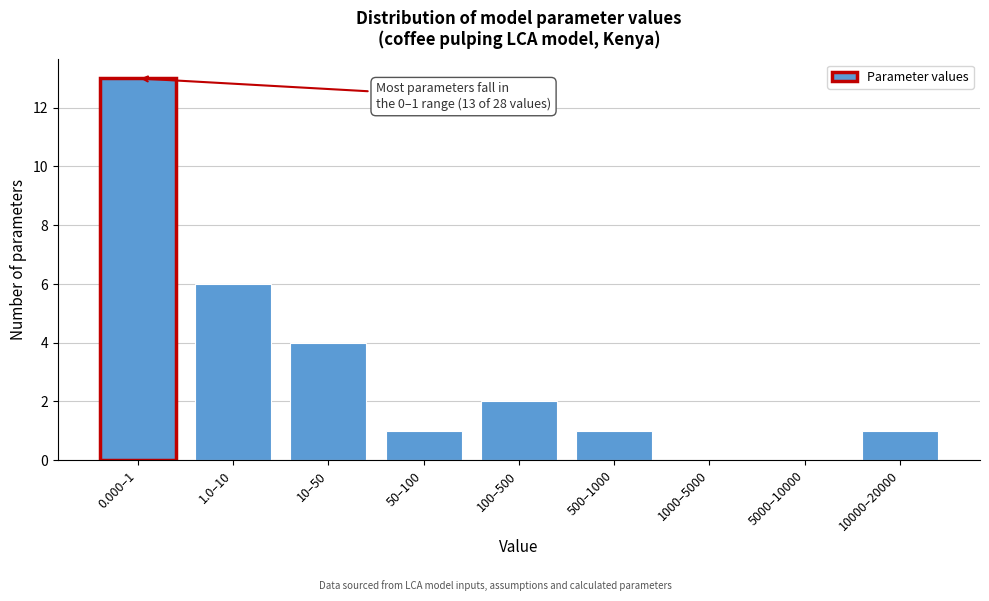

Reading left to right, transcribe all the data shown in this chart.

0.000–1=13	1.0–10=6	10–50=4	50–100=1	100–500=2	500–1000=1	1000–5000=0	5000–10000=0	10000–20000=1